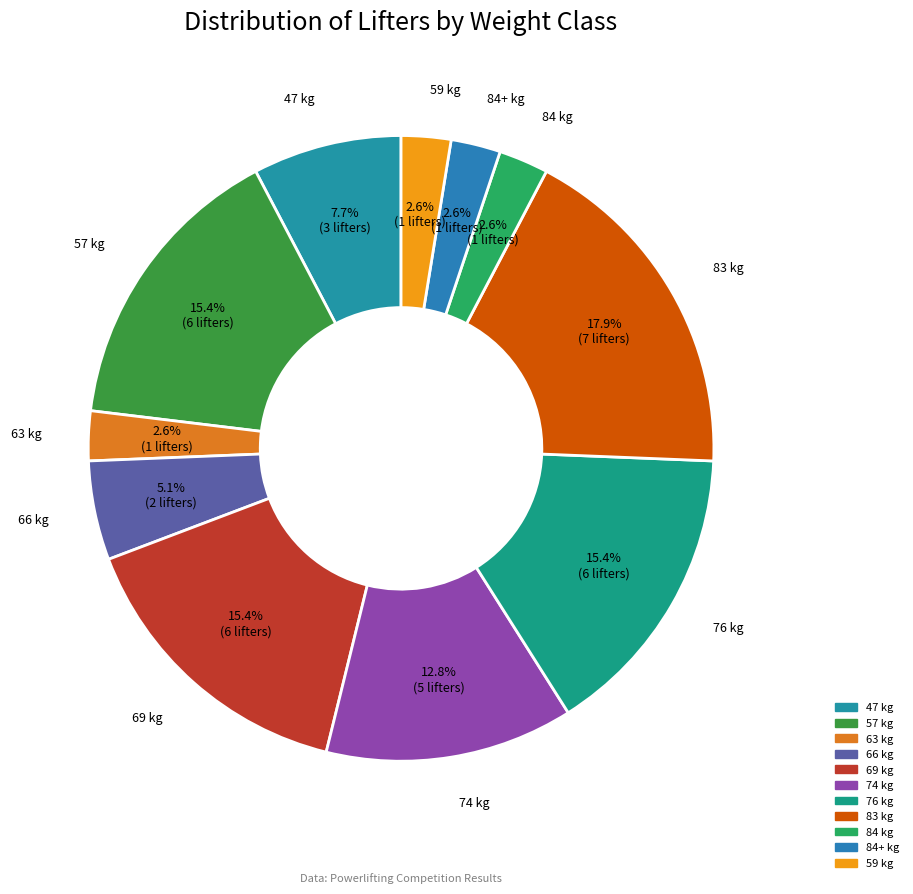

Is there any slice that represents more than half of the pie?

No